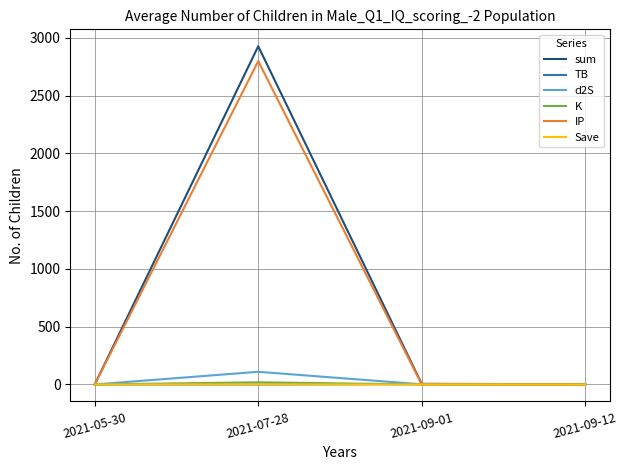

What are all the series names shown in the legend?

sum, TB, d2S, K, IP, Save